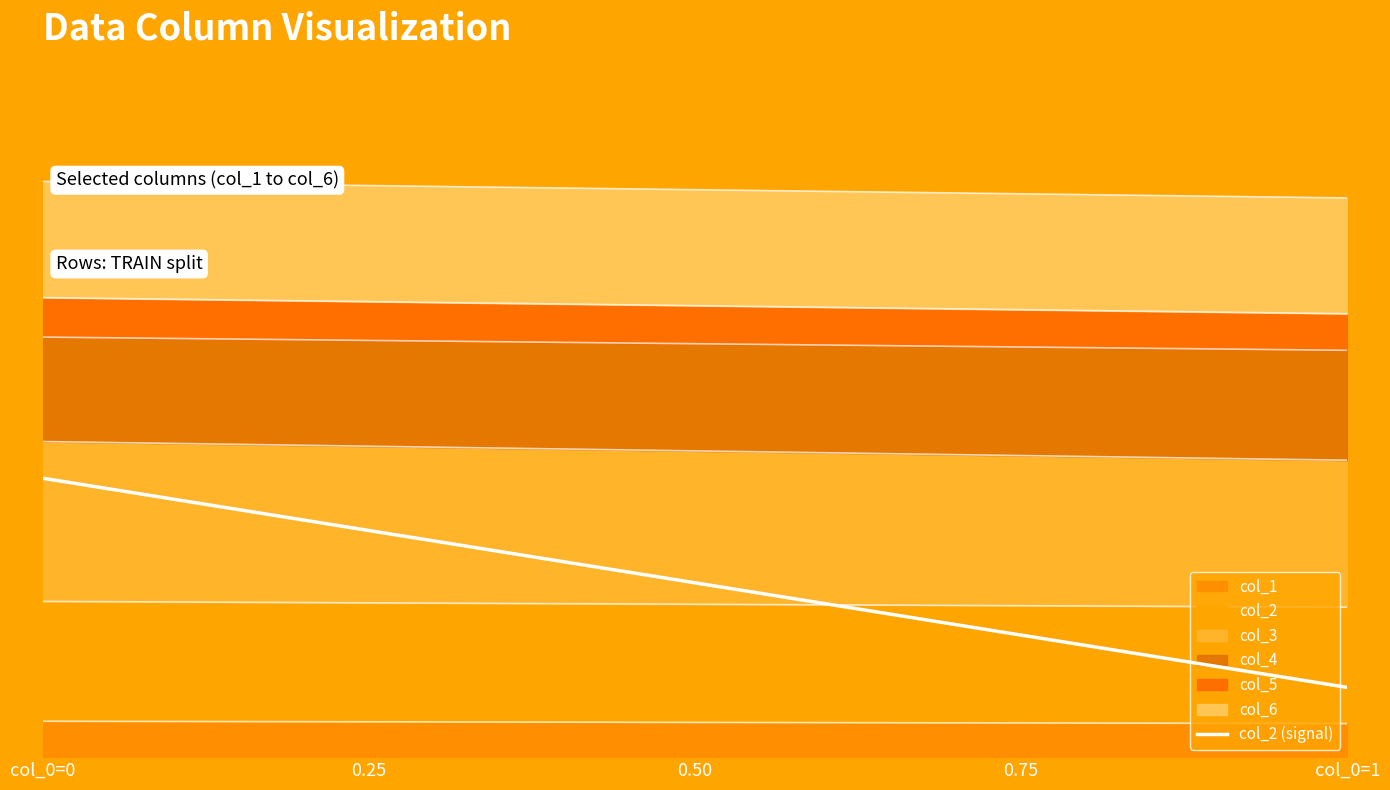

Reading left to right, extract all data points from this chart.

col_1: 0=17.2	1=16.1
col_2: 0=57.3	1=55.6
col_3: 0=76.4	1=70.2
col_4: 0=49.9	1=52.5
col_5: 0=18.9	1=17.5
col_6: 0=55.5	1=55.4